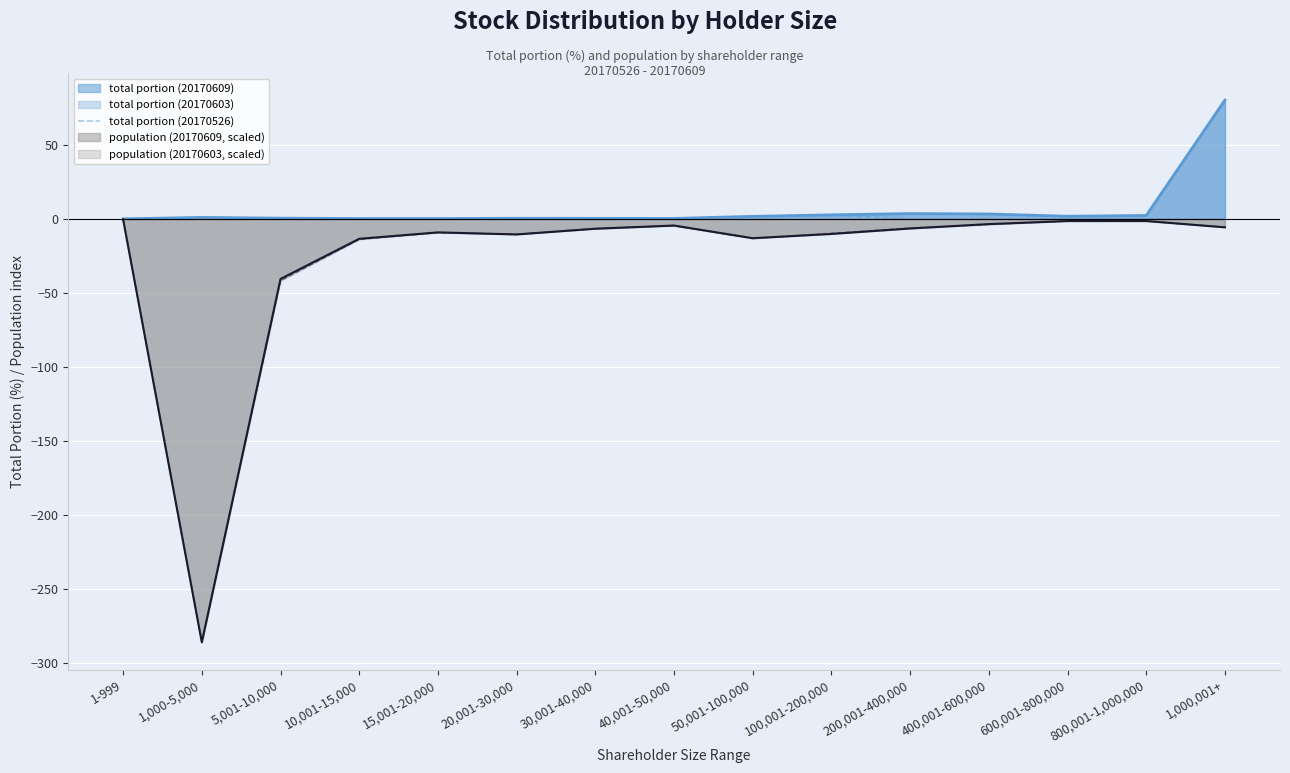

True or false: the data has more than 1 interior local peaks.

True